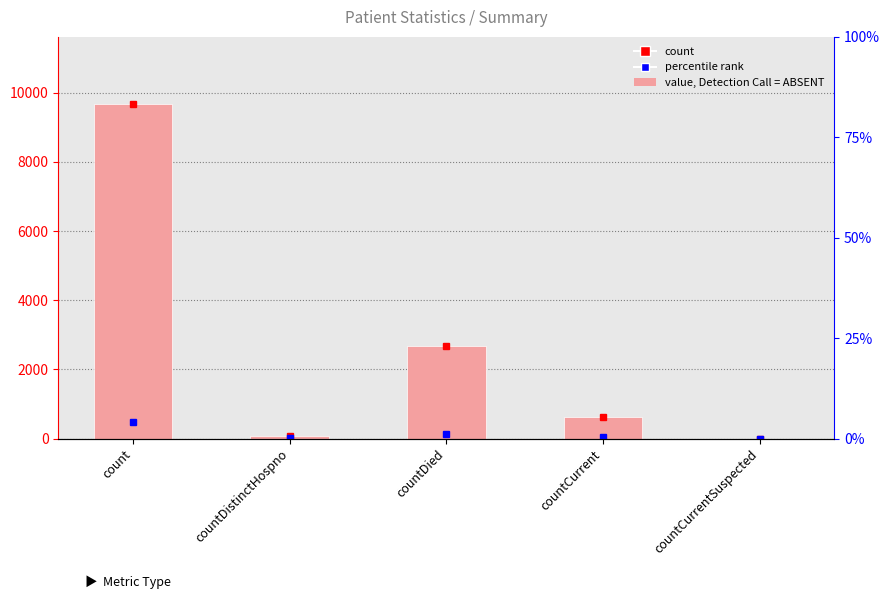

Reading right to left, transcribe all the data shown in this chart.

0	622	2686	77	9681